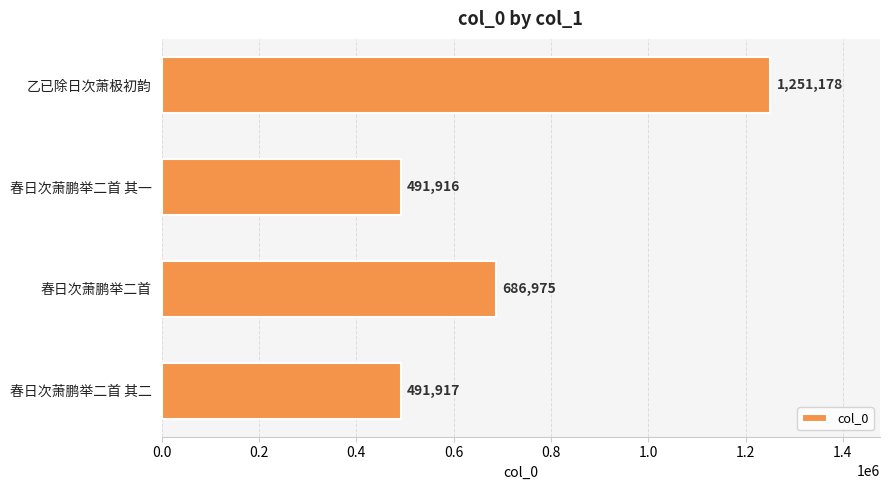

Approximately how many times larger is the value at 春日次萧鹏举二首 其一 compared to 乙已除日次萧极初韵?

0.4